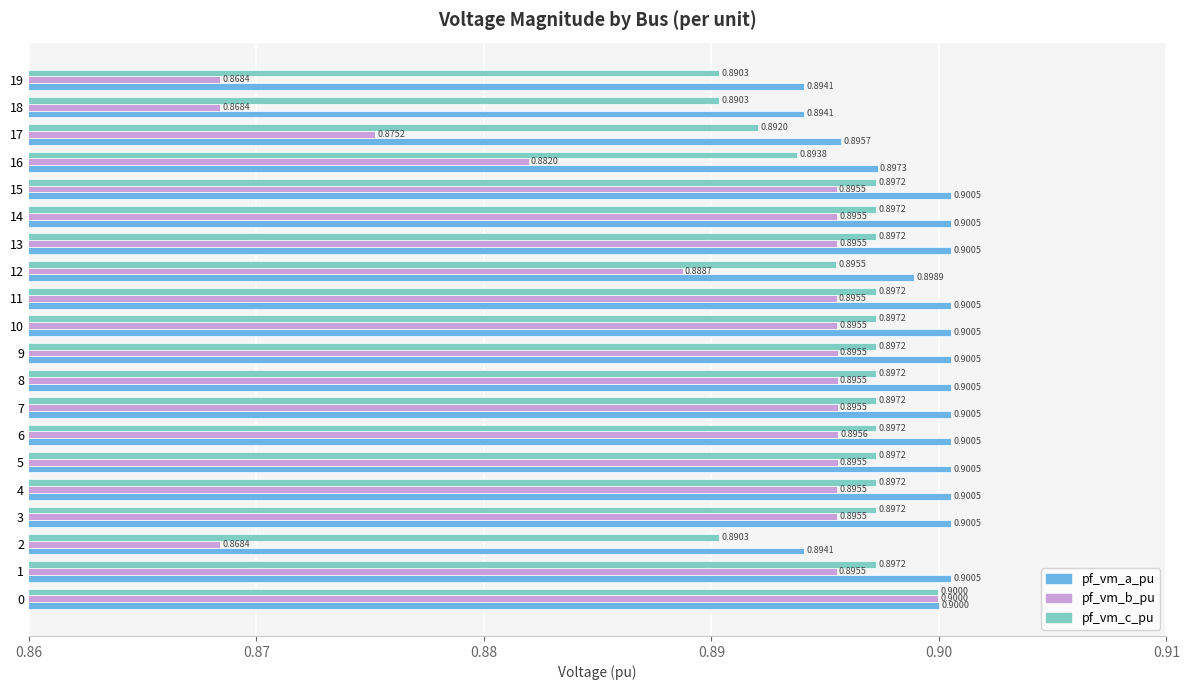

Rank the series at 5 from highest to lowest value.

pf_vm_a_pu, pf_vm_c_pu, pf_vm_b_pu